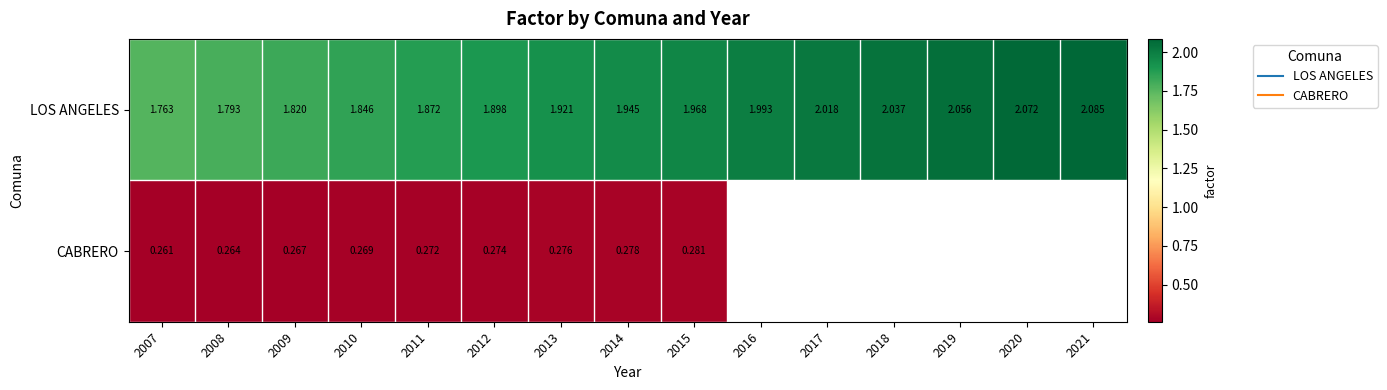

What is the average value of the LOS ANGELES series?

1.9